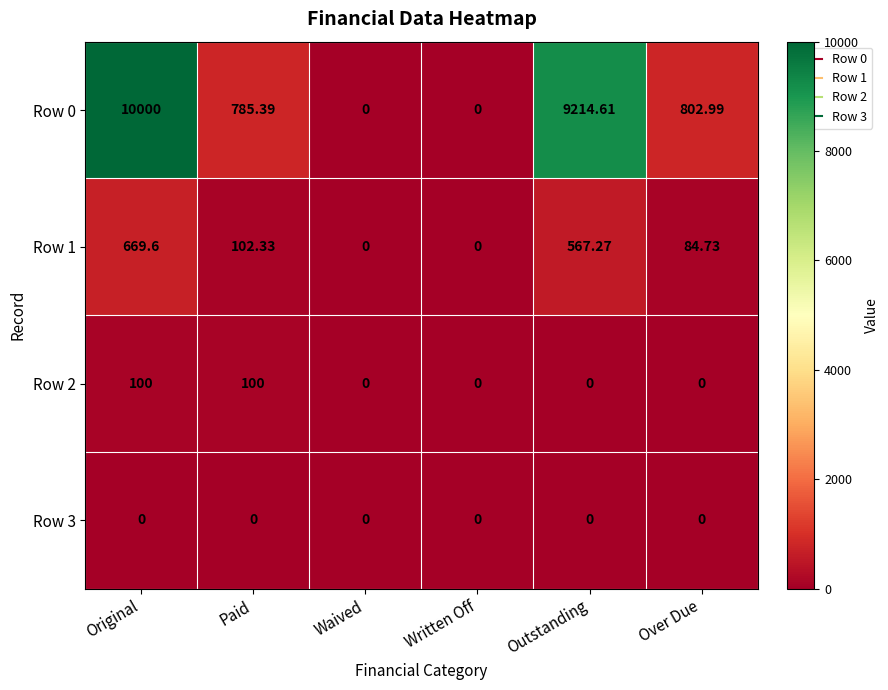

At which label does Row 1 first exceed 102?

Original